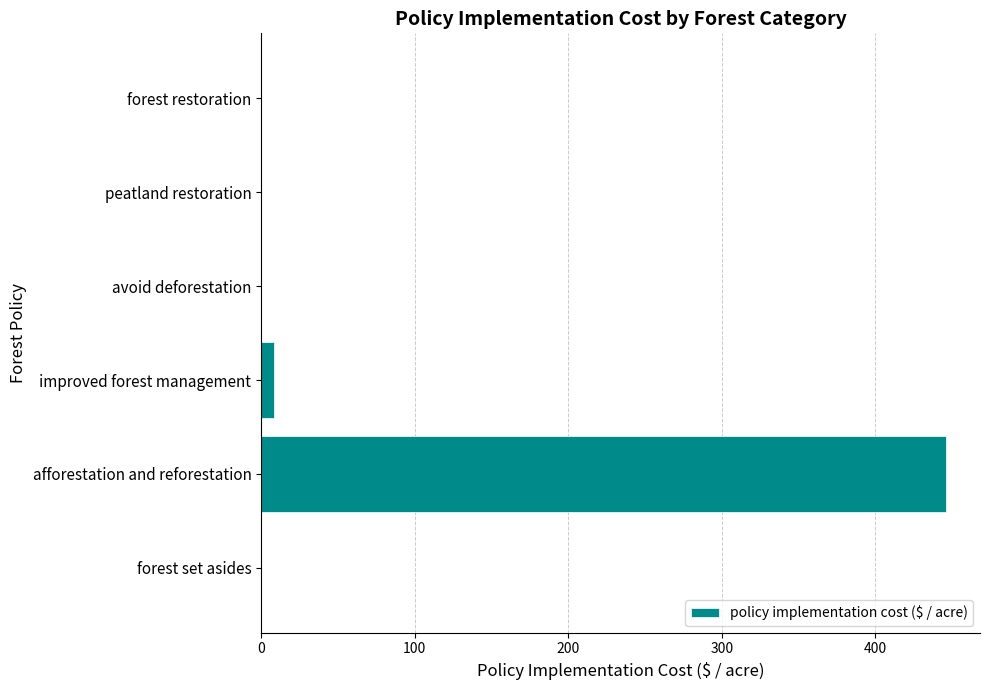

What is the sum of all values?

454.5